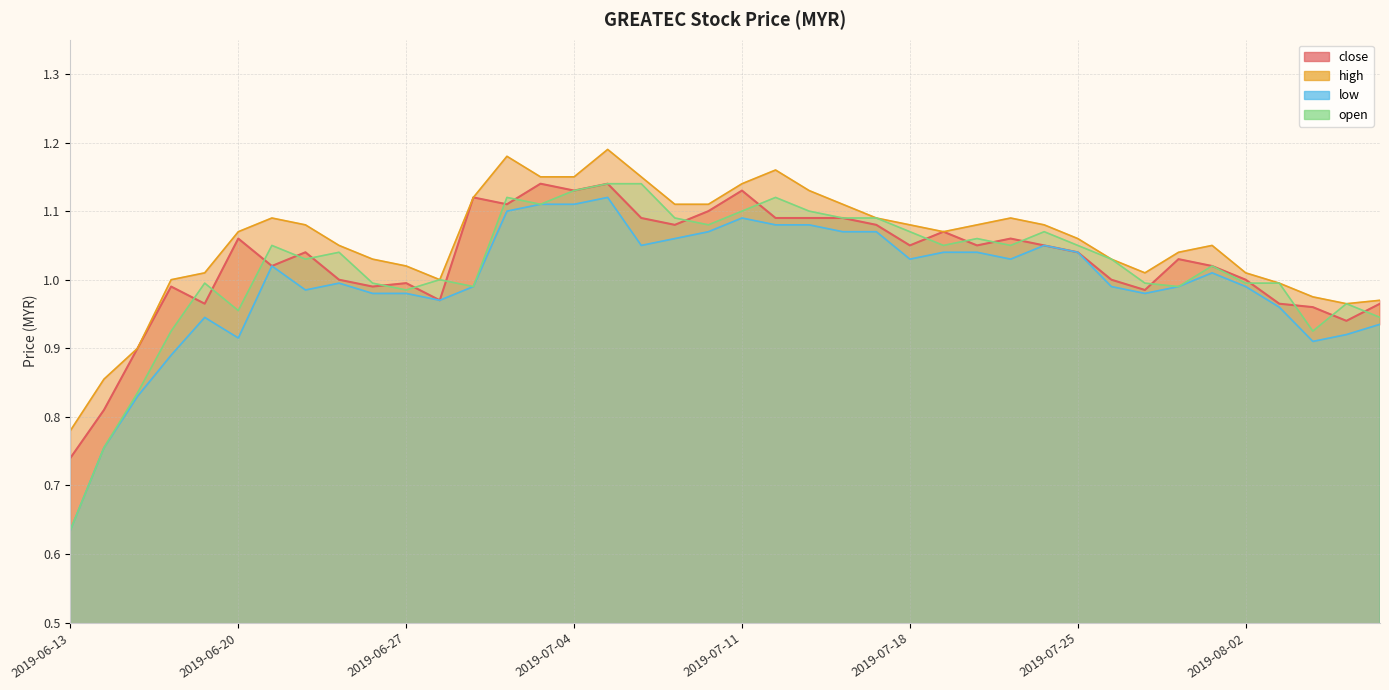

What is the sum of all open values?

40.7